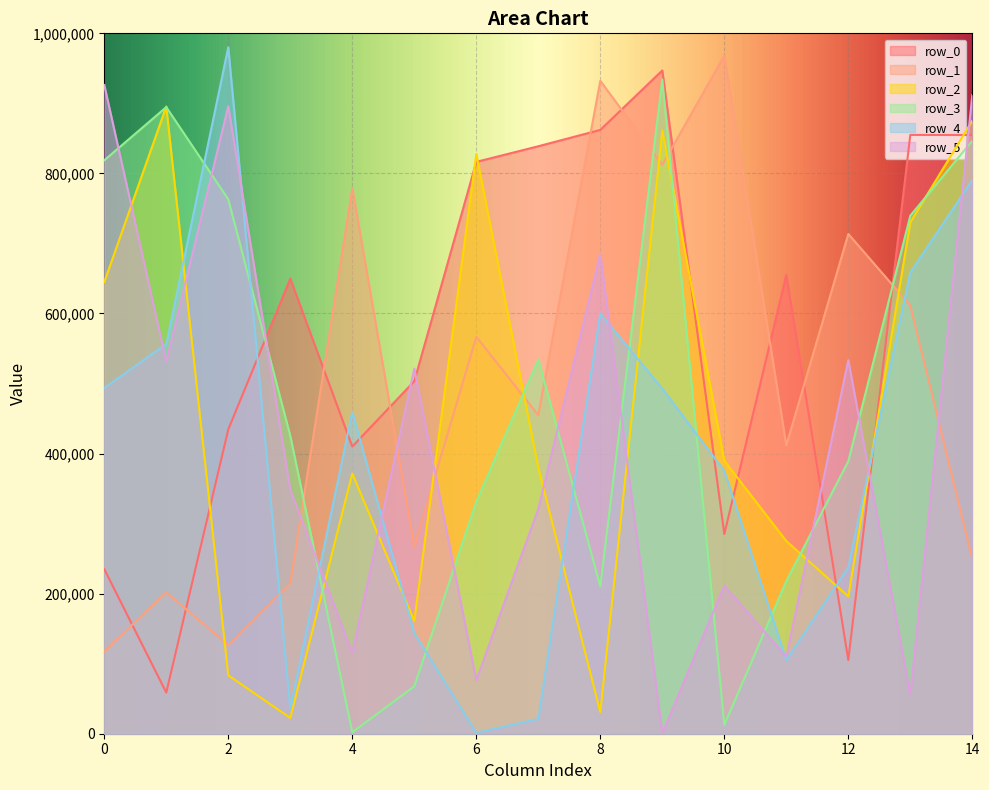

Reading left to right, what are all the values shown in this chart?

row_0: 234963	58764	434487	649751	409967	503333	816457	838768	862125	947010	285017	655044	105205	854993	854791
row_1: 117445	201950	126462	215152	779060	267080	566790	454822	932219	812197	968050	411764	713573	611371	249518
row_2: 644872	895502	83336	22536	371513	161088	827586	379809	30798	860834	389775	275141	195974	730196	875222
row_3: 818757	894635	762996	425264	2042	67713	331278	534298	210628	934109	12602	217930	389147	739669	846573
row_4: 493718	556321	980056	35967	459442	143658	1292	21105	599891	492742	375143	105032	237414	658811	790633
row_5: 926277	531246	895938	348120	115556	521225	76502	321222	684898	554	211588	109541	533390	55871	911877